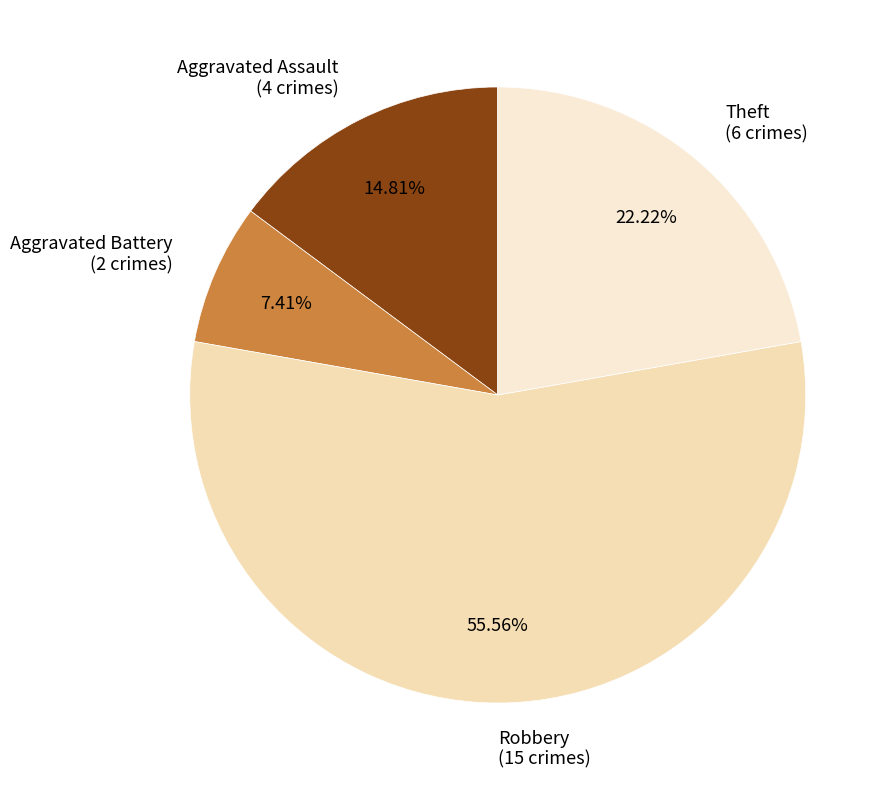

How many segments does this pie chart have?

4